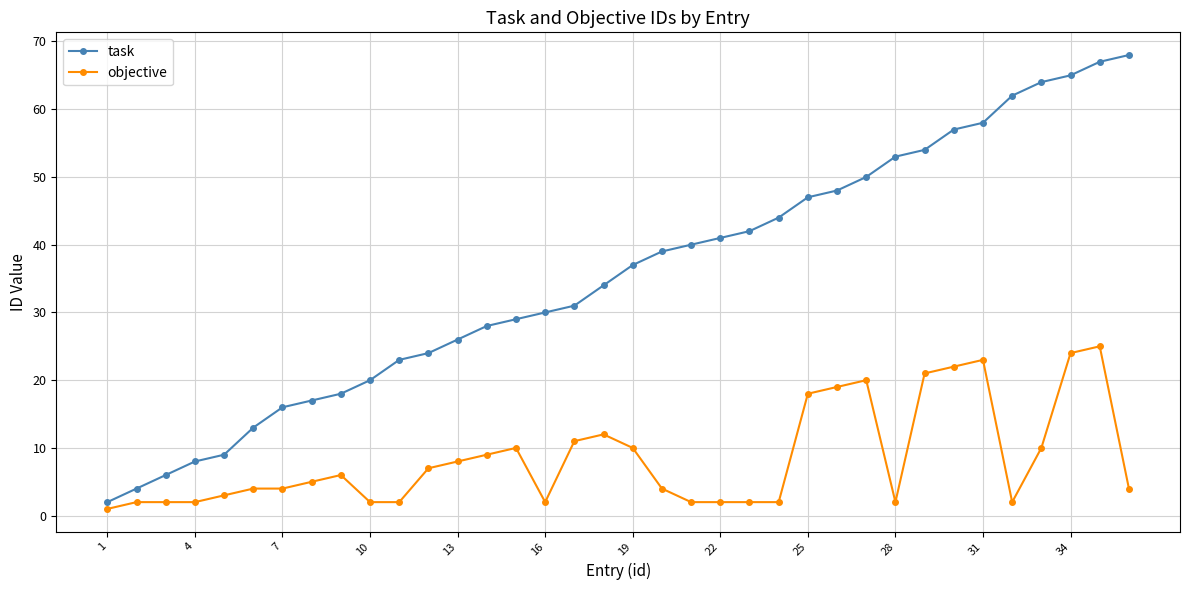

Which series has the largest range (max minus min)?

task